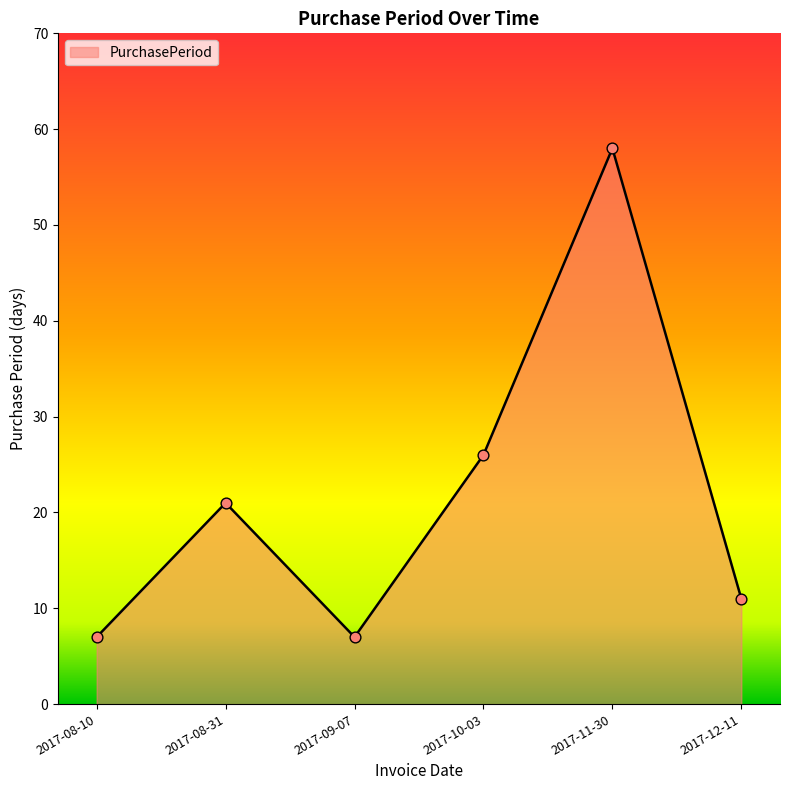

What is the change in value from 2017-10-03 to 2017-11-30?

+32